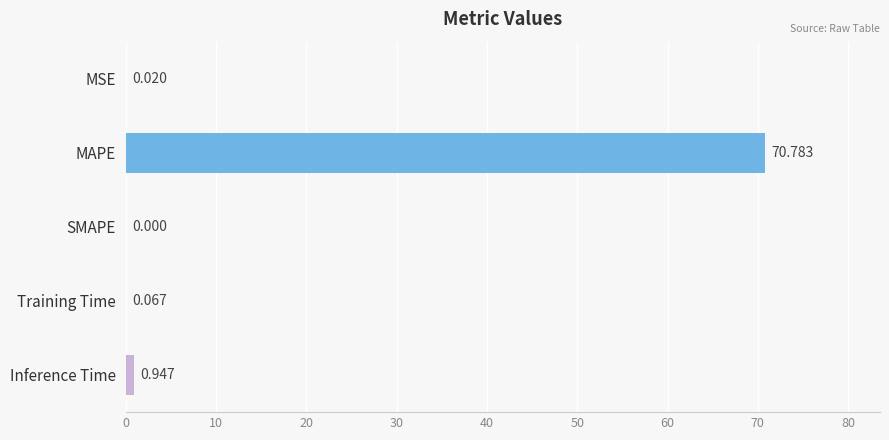

At which label is the value closest to 35?

Inference Time